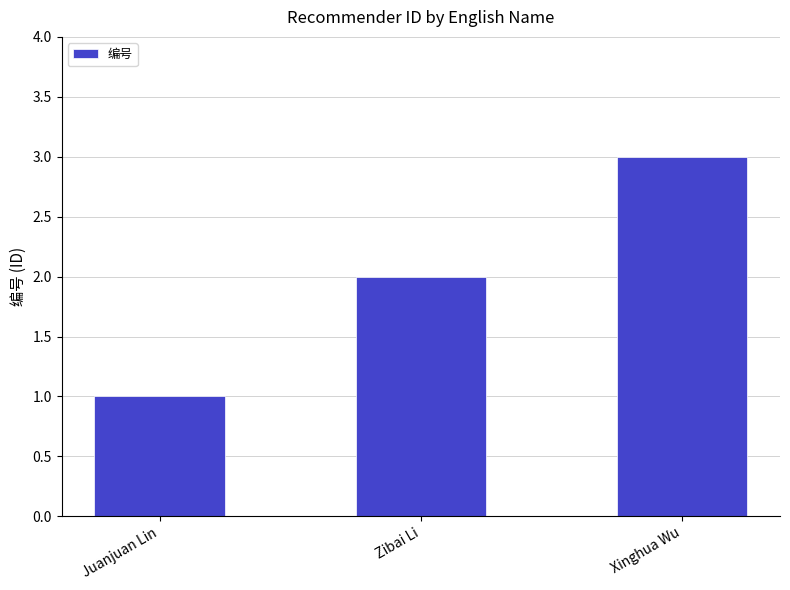

Which has a higher value, Juanjuan Lin or Zibai Li?

Zibai Li